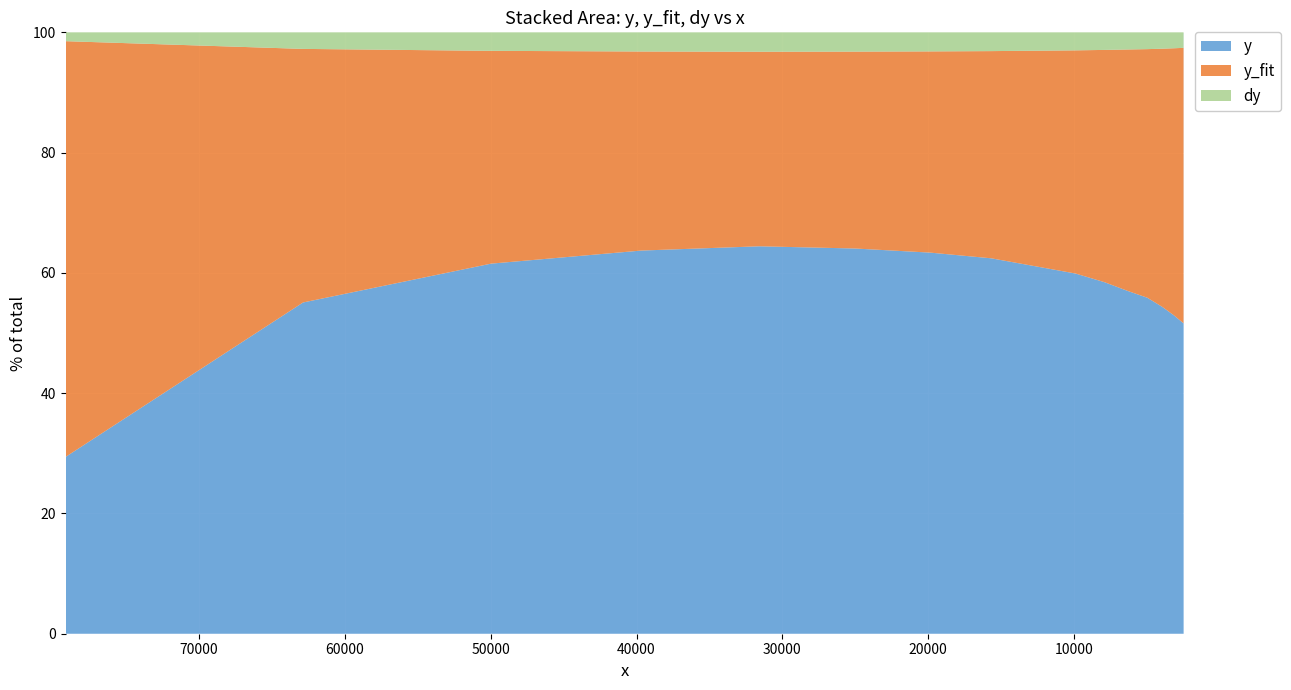

Reading left to right, extract all data points from this chart.

y: 17.5	67.9	113.7	158.5	206.0	255.5	311.5	377.5	441.7	532.8	625.2	735.0	887.9	1048.3	1238.4	1479.1
y_fit: 41.3	52.0	65.4	82.4	103.5	130.6	164.5	208.3	259.4	330.2	413.1	518.0	657.0	828.4	1039.2	1313.1
dy: 0.9	3.4	5.7	7.9	10.3	12.8	15.6	18.9	22.1	26.6	31.3	36.8	44.4	52.4	61.9	74.0